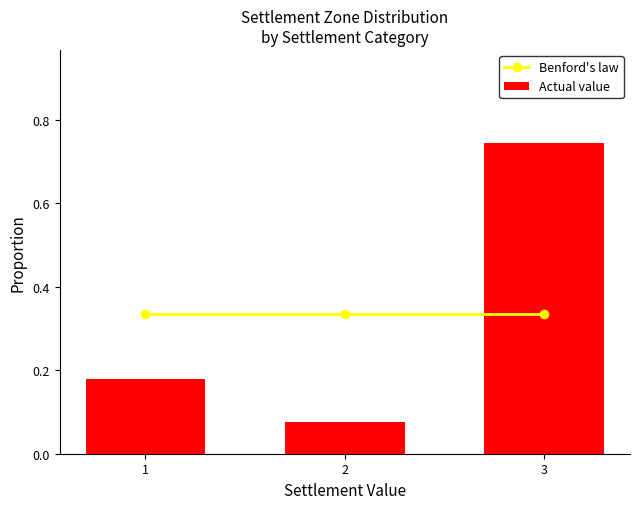

Reading left to right, what are all the values shown in this chart?

Benford's law: 0.3	0.3	0.3
Actual value: 0.2	0.1	0.7